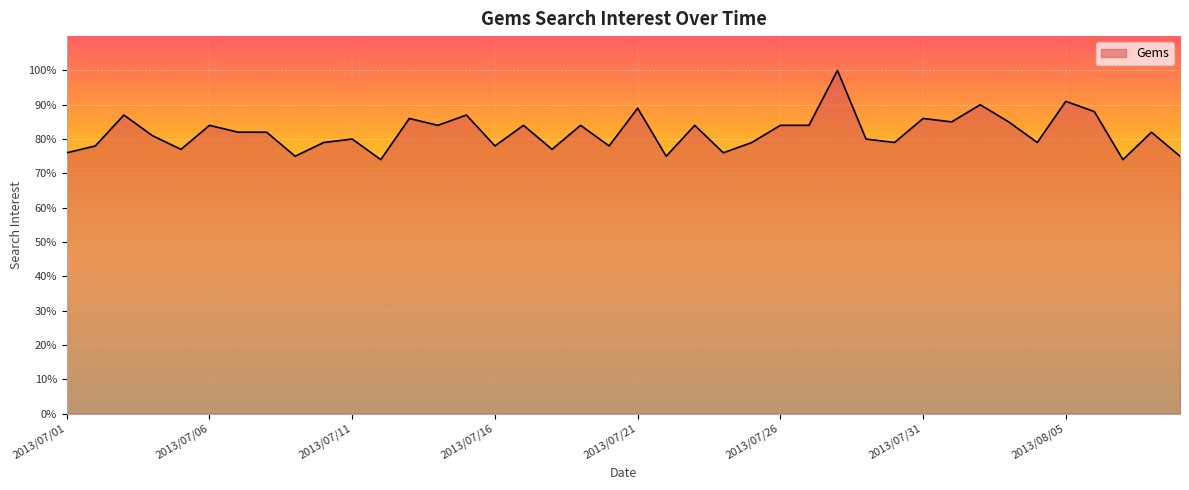

What is the smallest value displayed?

74